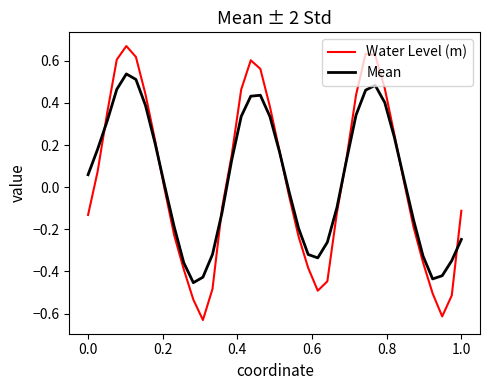

How many lines are shown in the chart?

2